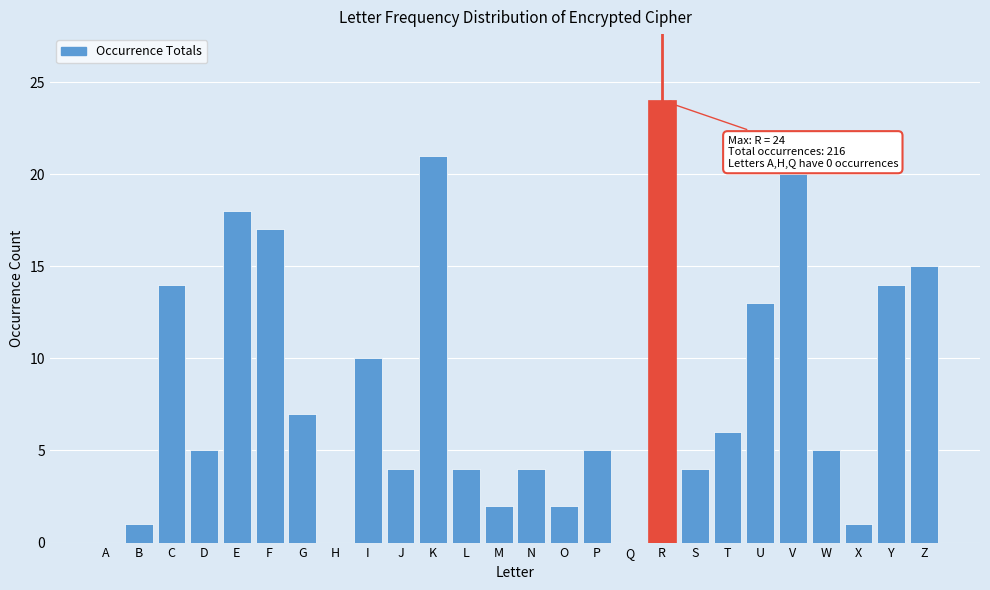

Reading left to right, extract all data points from this chart.

A=0	B=1	C=14	D=5	E=18	F=17	G=7	H=0	I=10	J=4	K=21	L=4	M=2	N=4	O=2	P=5	Q=0	R=24	S=4	T=6	U=13	V=20	W=5	X=1	Y=14	Z=15